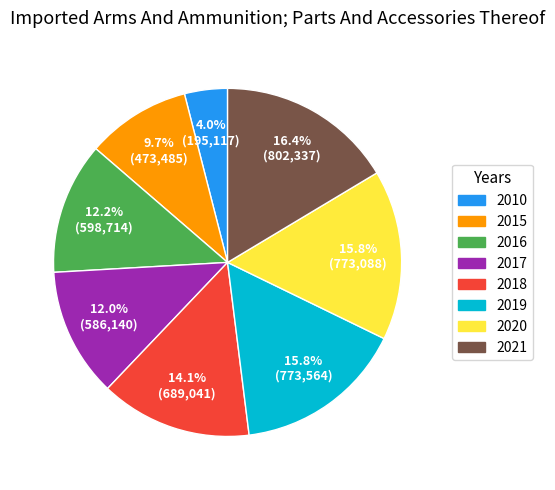

What percentage is the 2019 slice, to the nearest percent?

16%